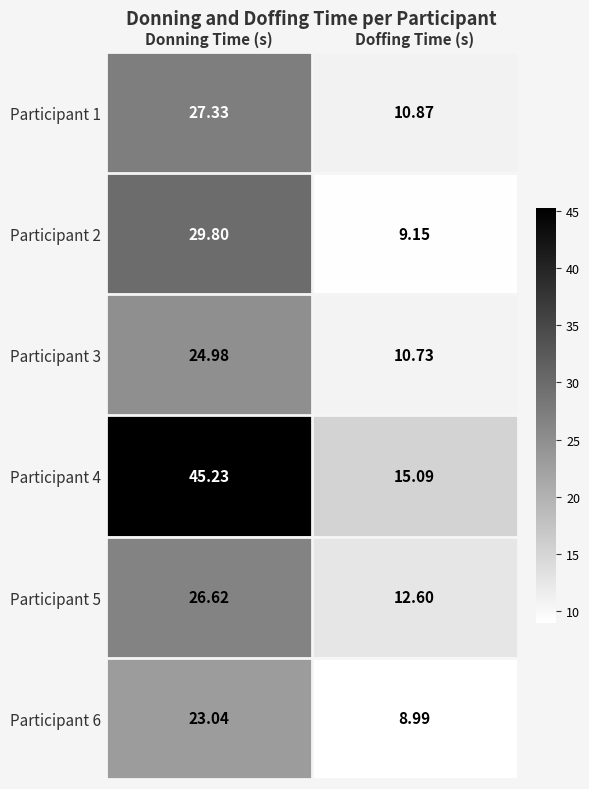

At which label is Participant 2 closest to 19?

Doffing Time (s)